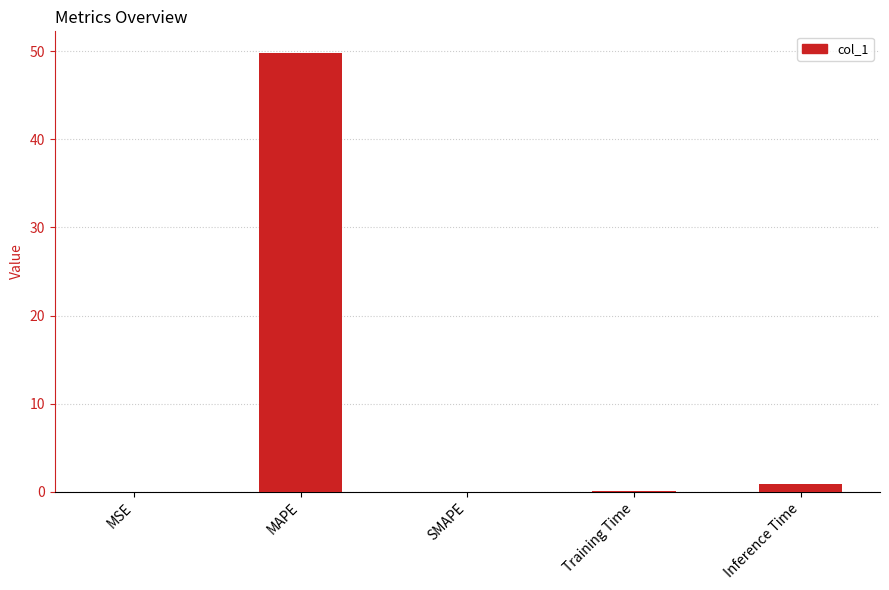

At which label is the value closest to 24?

Inference Time